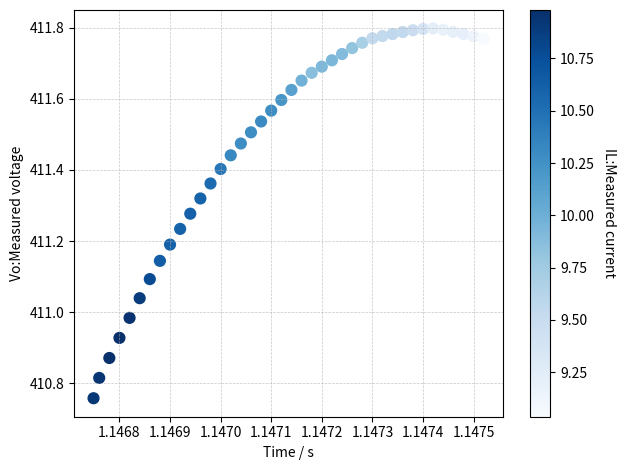

What is the range of Y values (max minus min)?

1.0